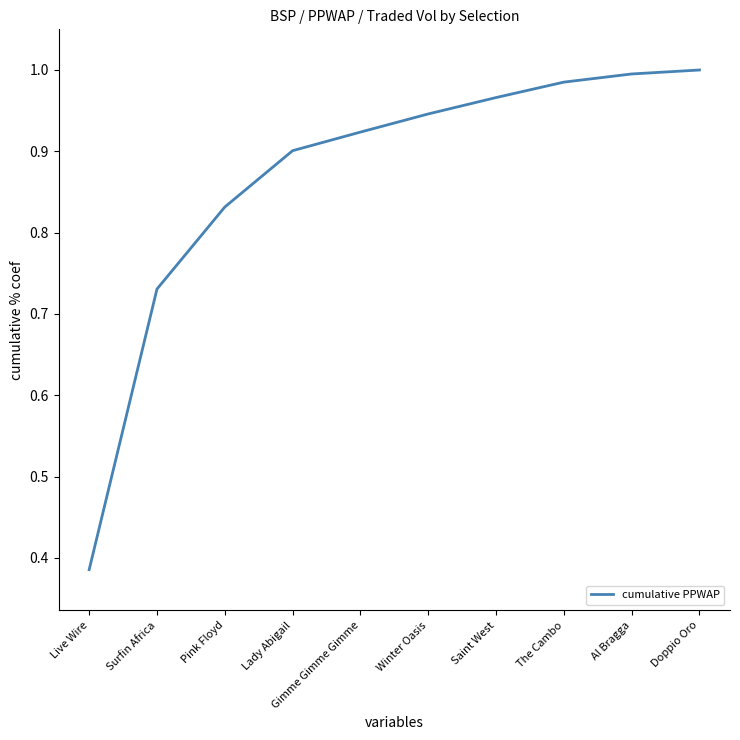

Is it true that the value at Al Bragga is 1.5?

False